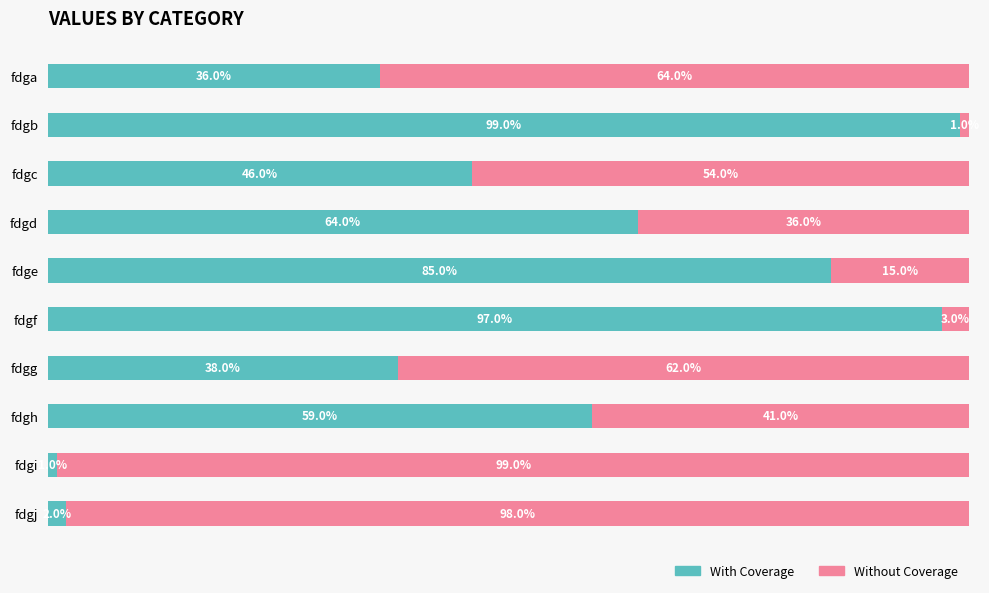

At which label does With Coverage reach its minimum?

fdgi